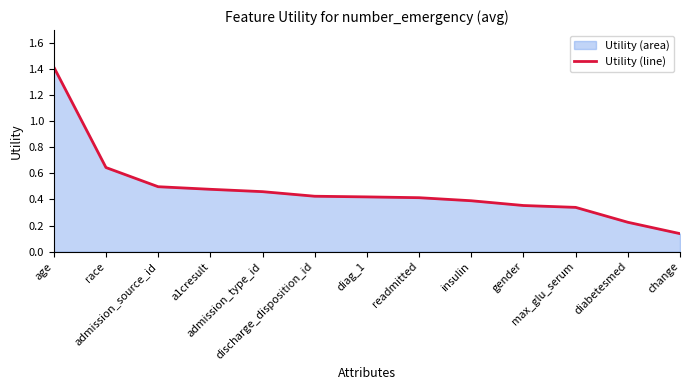

Read the value at change.

0.1